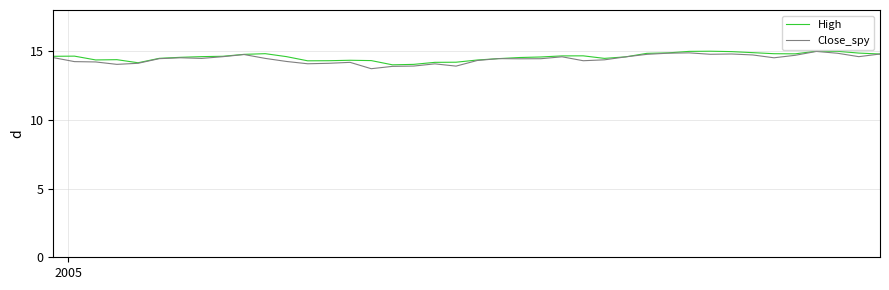

What is the greatest value displayed?

15.0